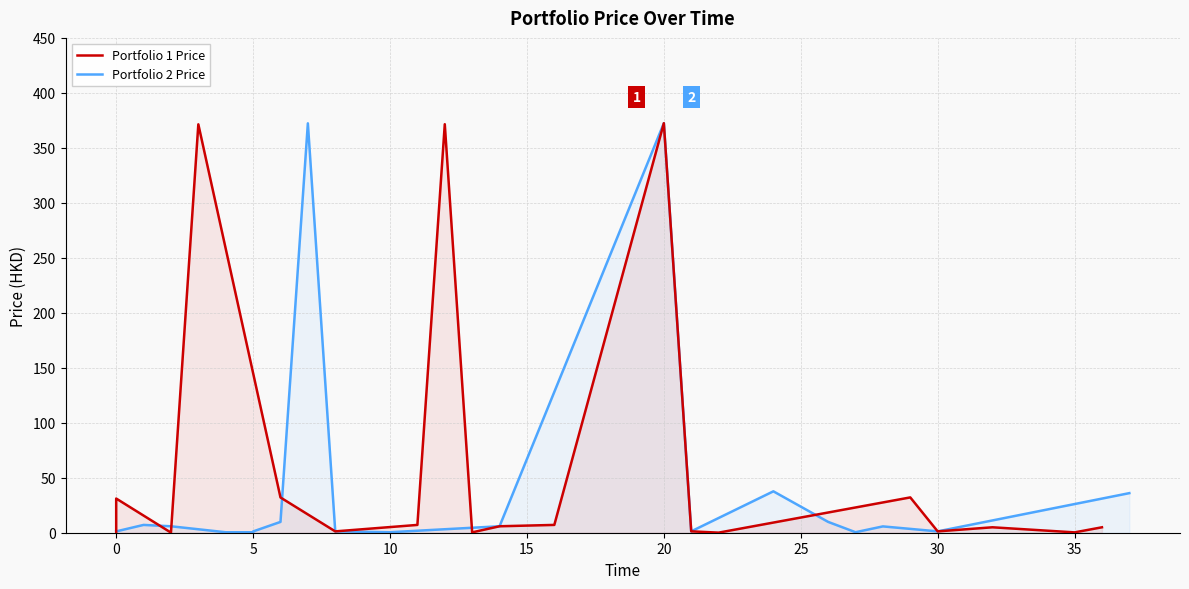

True or false: Portfolio 2 Price and Portfolio 1 Price cross at least once.

True